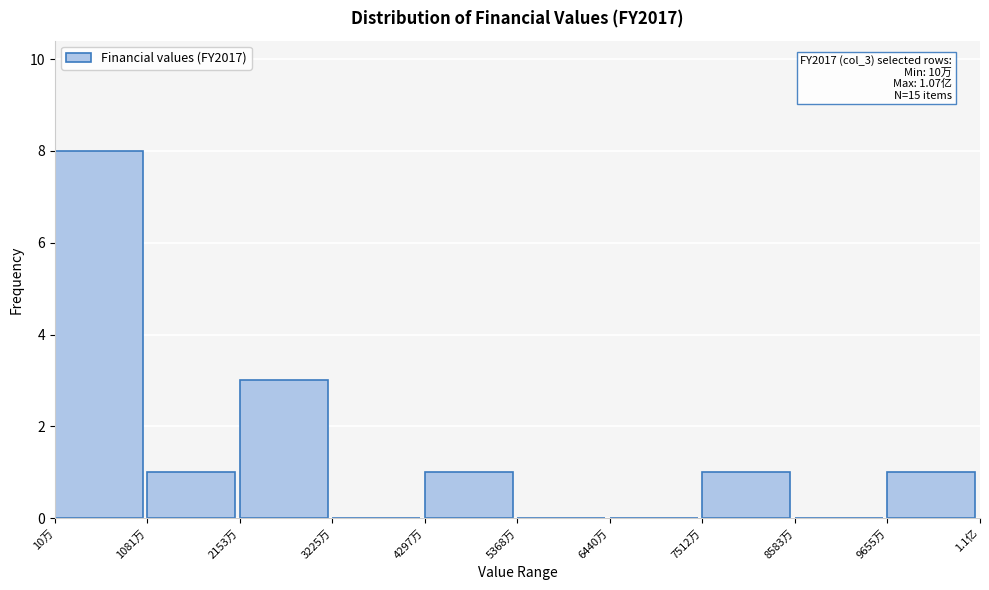

Reading right to left, what are all the values shown in this chart?

9655万=1	8583万=0	7512万=1	6440万=0	5368万=0	4297万=1	3225万=0	2153万=3	1081万=1	10万=8